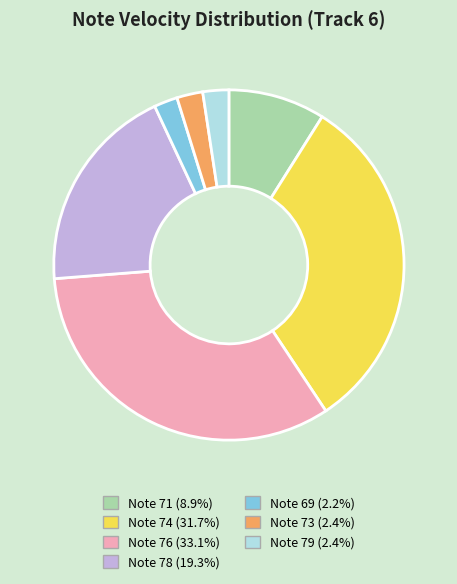

Combined, do Note 74 (31.7%) and Note 71 (8.9%) account for over 50%?

No